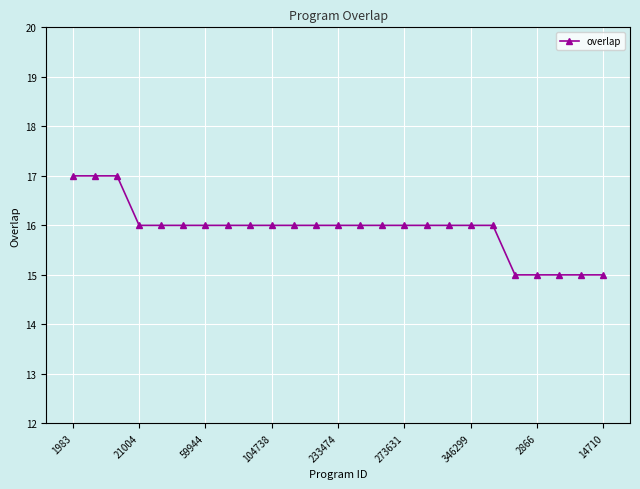

What is the minimum value shown in the chart?

15